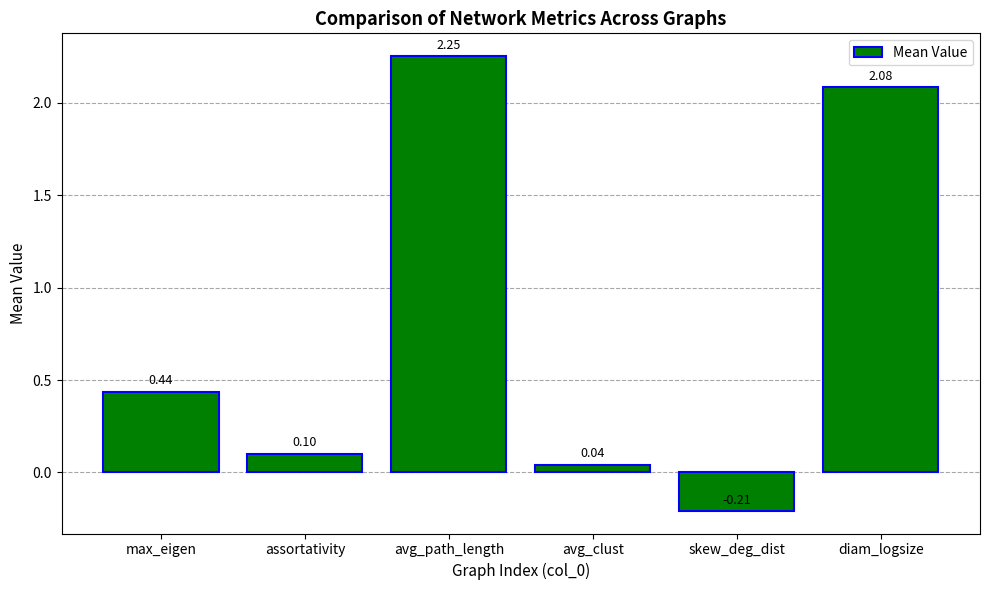

What is the change in value from assortativity to avg_path_length?

+2.2